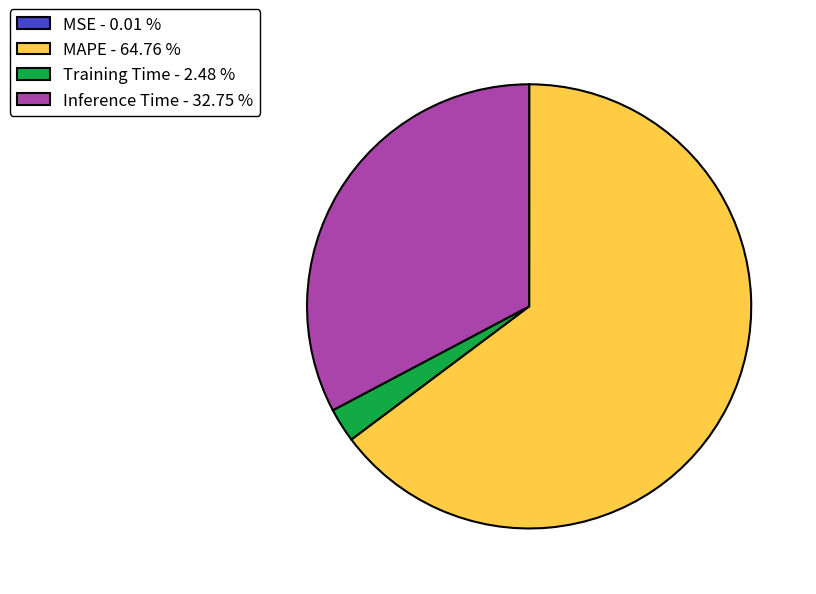

What is the largest slice in the pie chart?

MAPE - 64.76 %